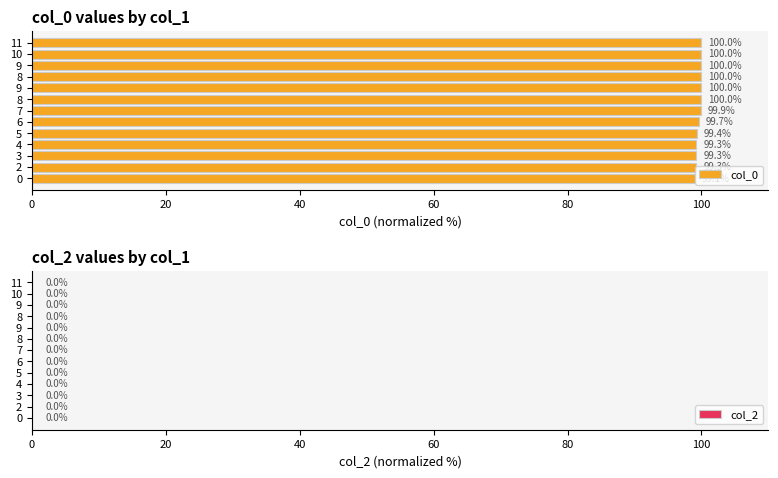

Does the chart contain any negative values?

No